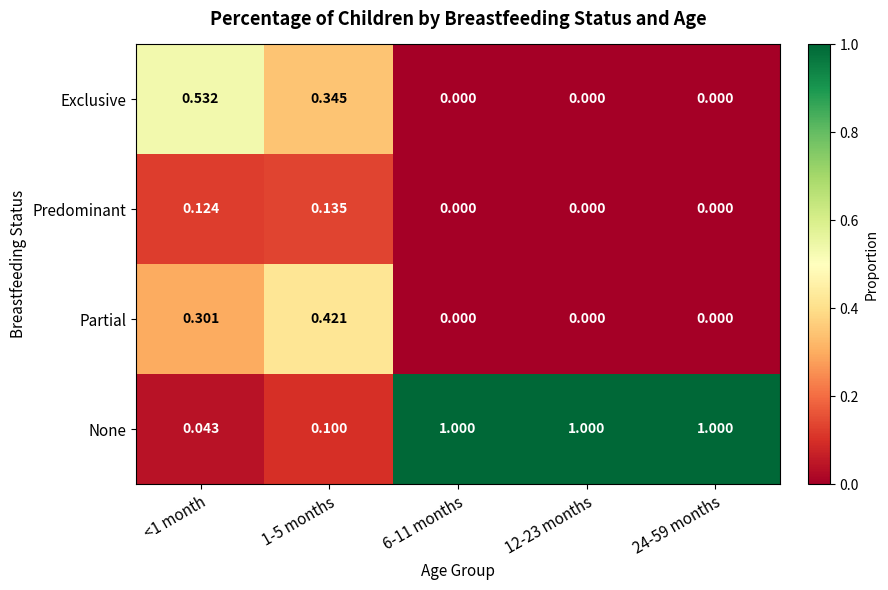

Between <1 month and 12-23 months, which series saw the biggest shift?

None